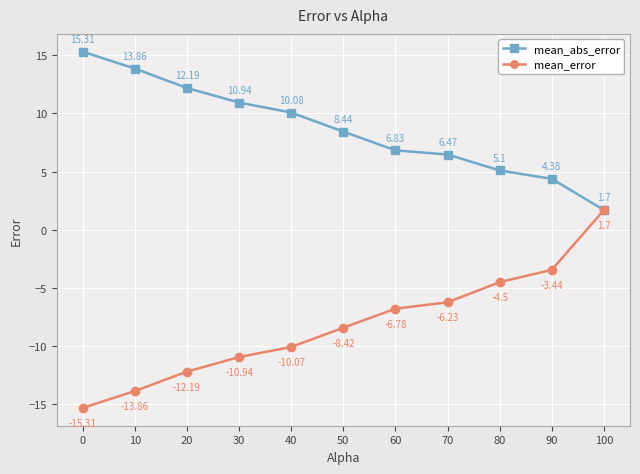

How many values in mean_error are above zero?

1